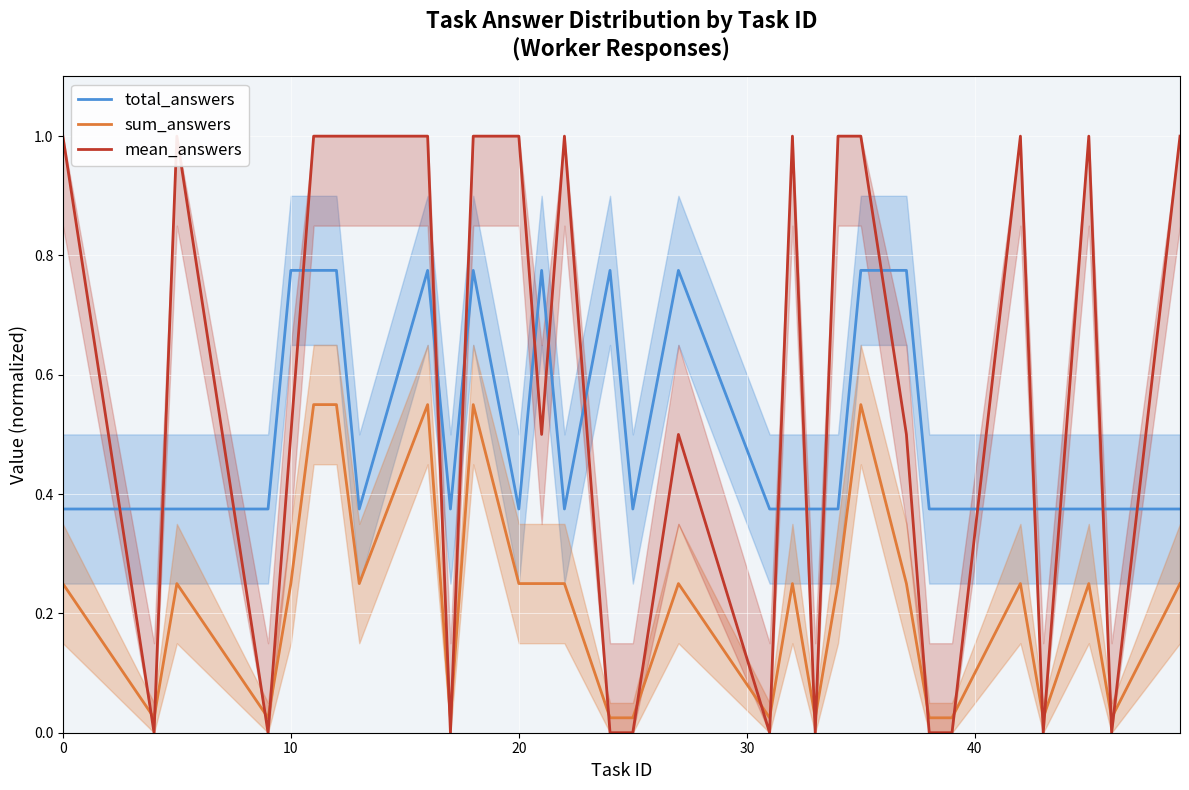

In total_answers, how many points are lower than both neighbors (excluding endpoints)?

5